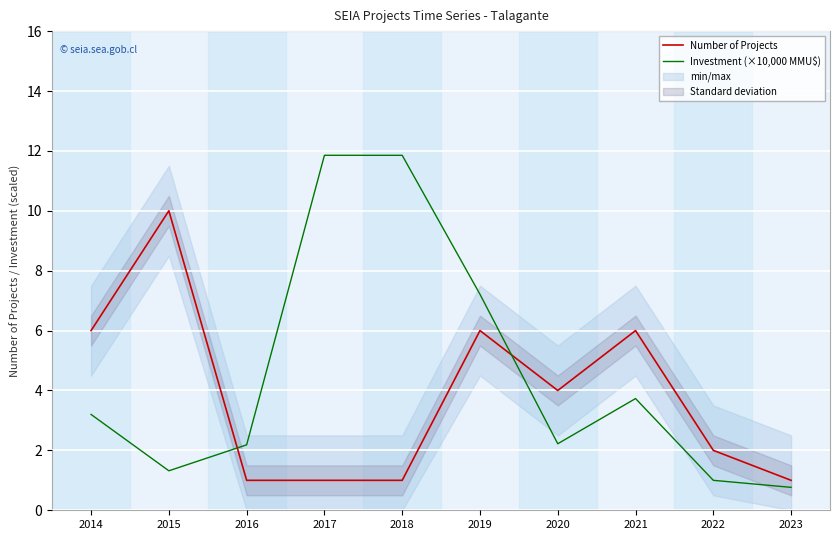

What is the value of the Investment (×10,000 MMU$) point at the 10th from the left?

0.8